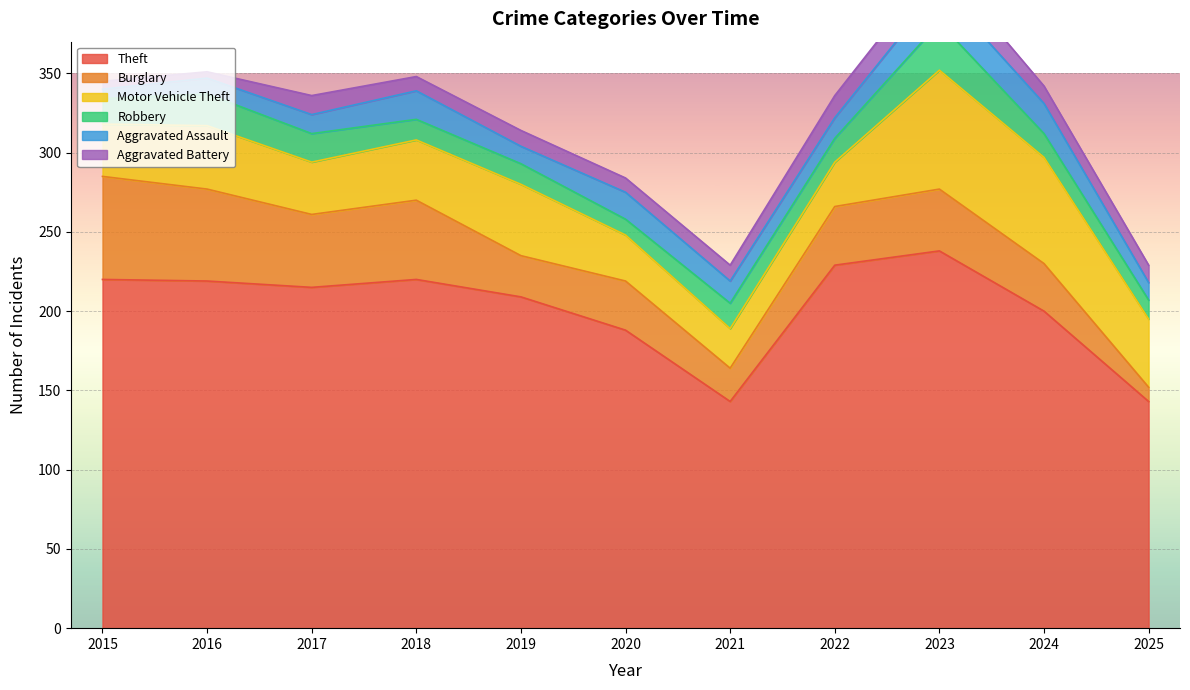

What is the sum of the Motor Vehicle Theft values at 2017 and 2019?

78